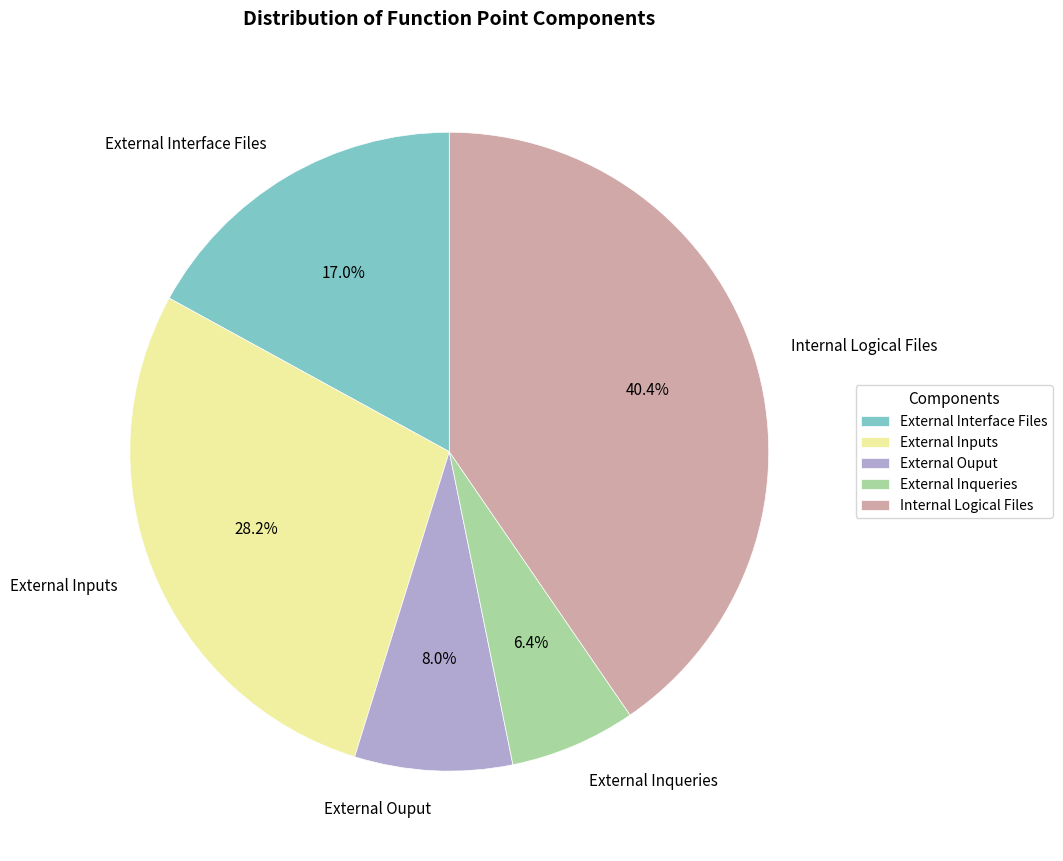

Which category has the smallest portion of the pie?

External Inqueries